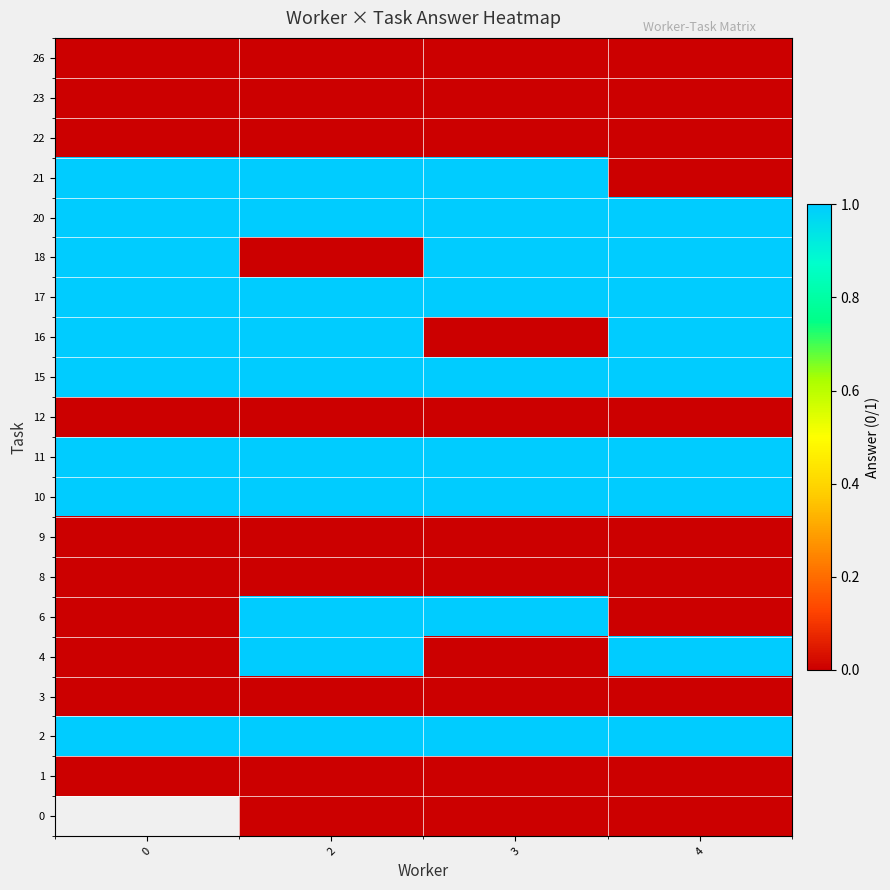

Between 3 and 4, which is larger?

3